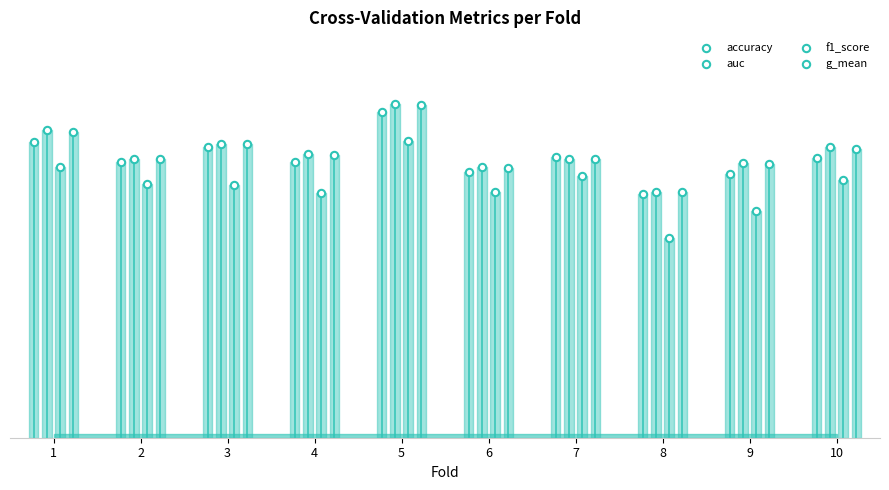

Which series contains the highest Y value?

auc